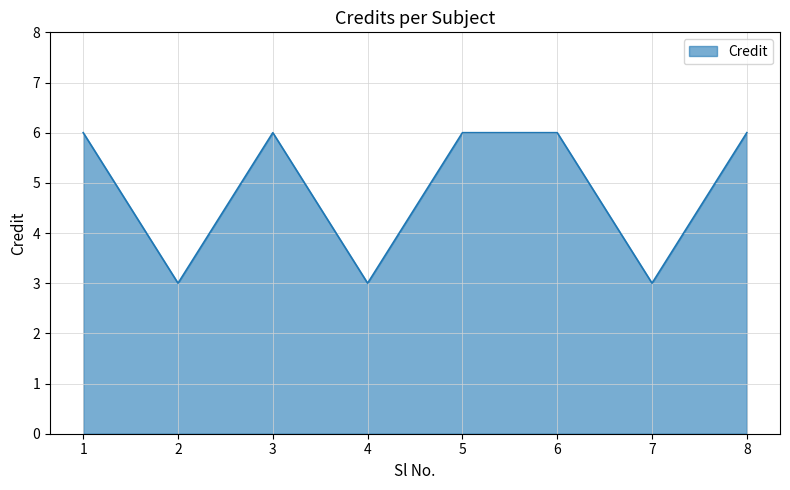

True or false: the data shows 6 at 5.

True